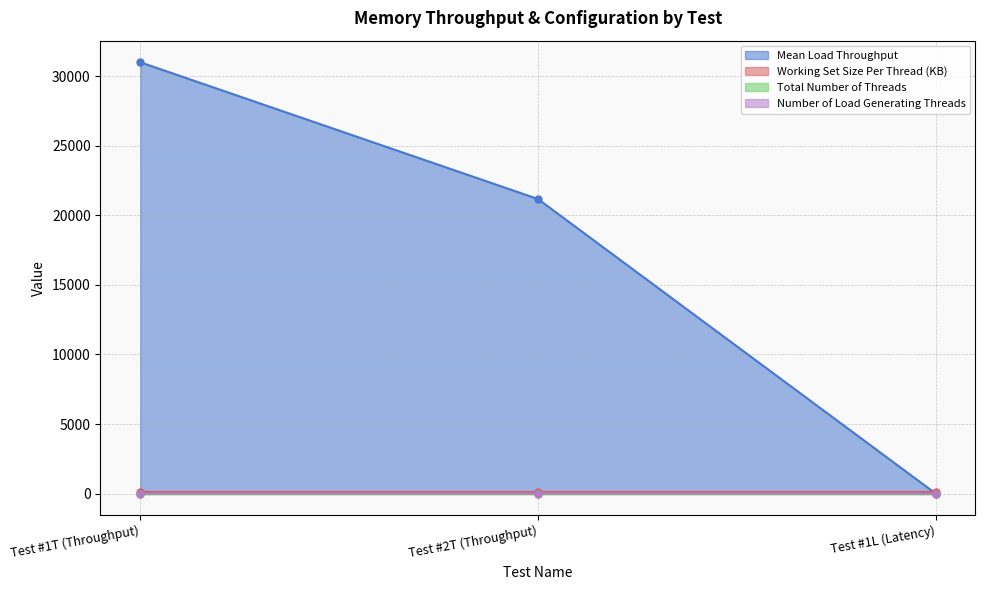

Which label corresponds to the largest value in the chart?

Test #1T (Throughput)